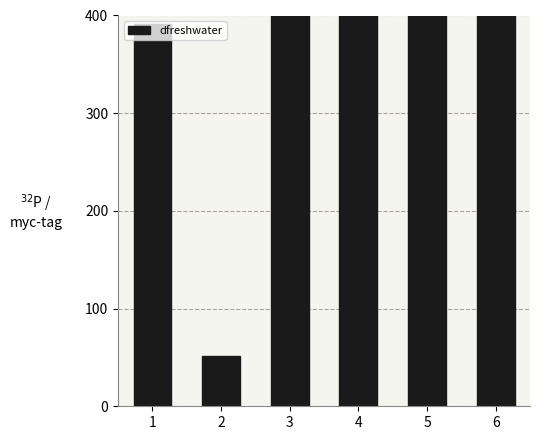

Which label corresponds to the largest value in the chart?

5